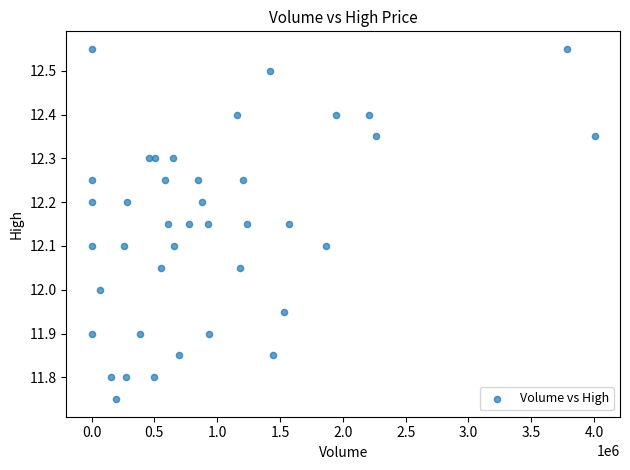

What is the range of Y values (max minus min)?

0.8